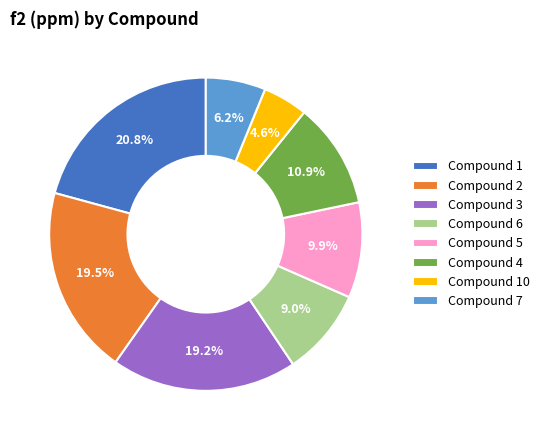

Is the sum of Compound 3 and Compound 2 greater than half?

No